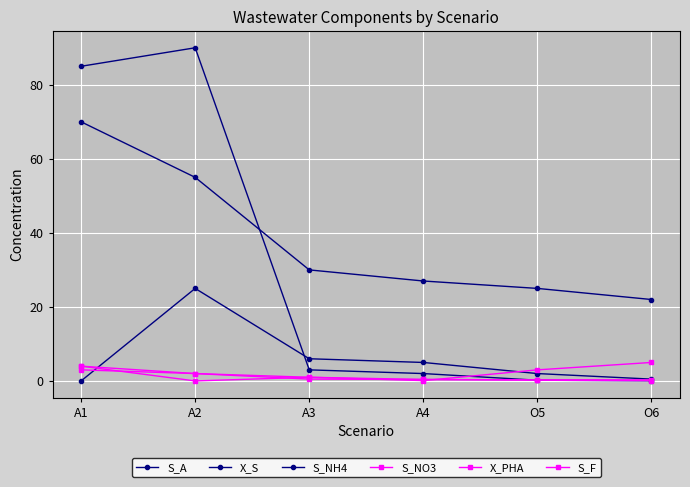

True or false: S_F has more than 0 points higher than both neighbors.

False